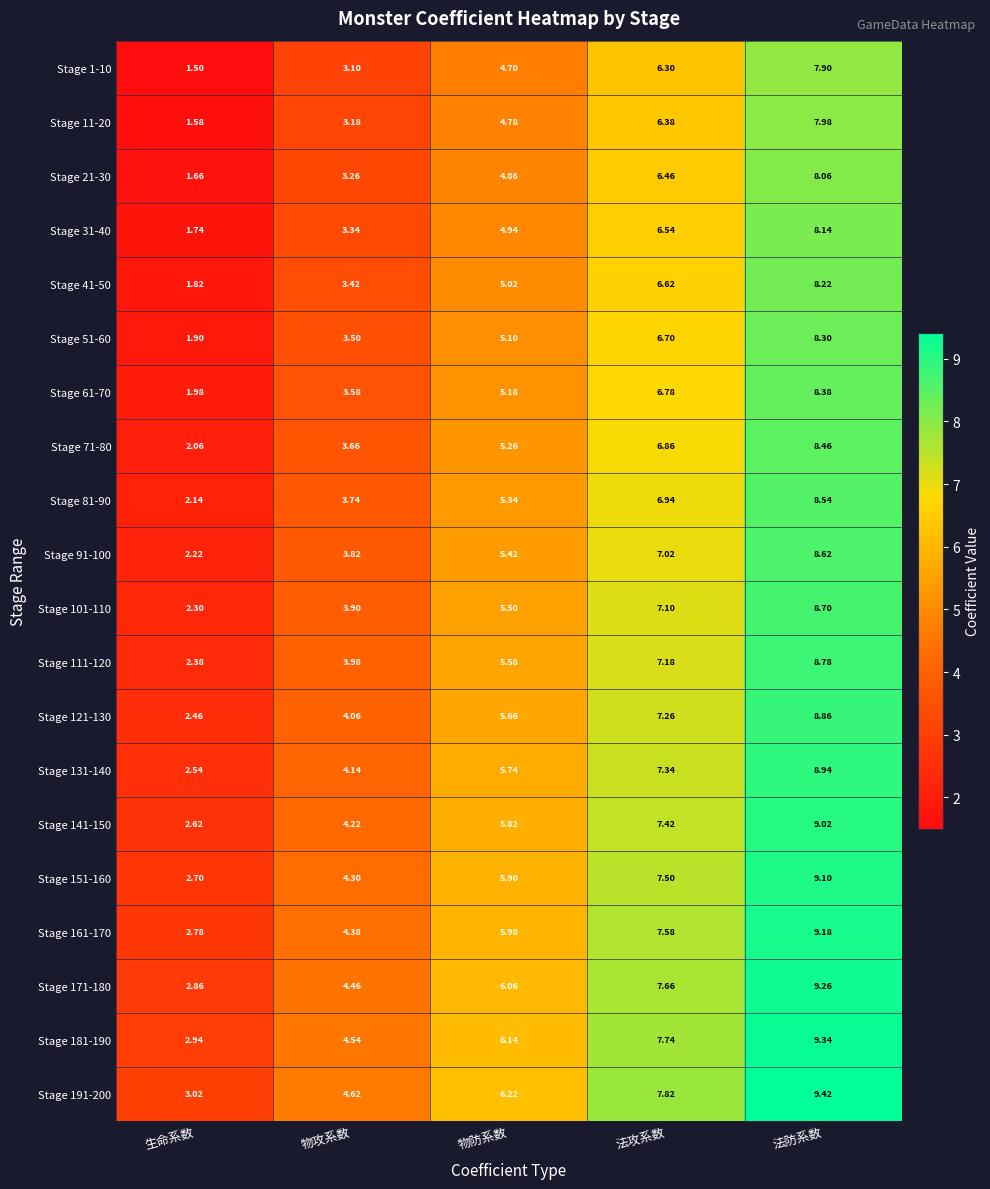

What is the difference between the highest and lowest values at 生命系数?

1.5